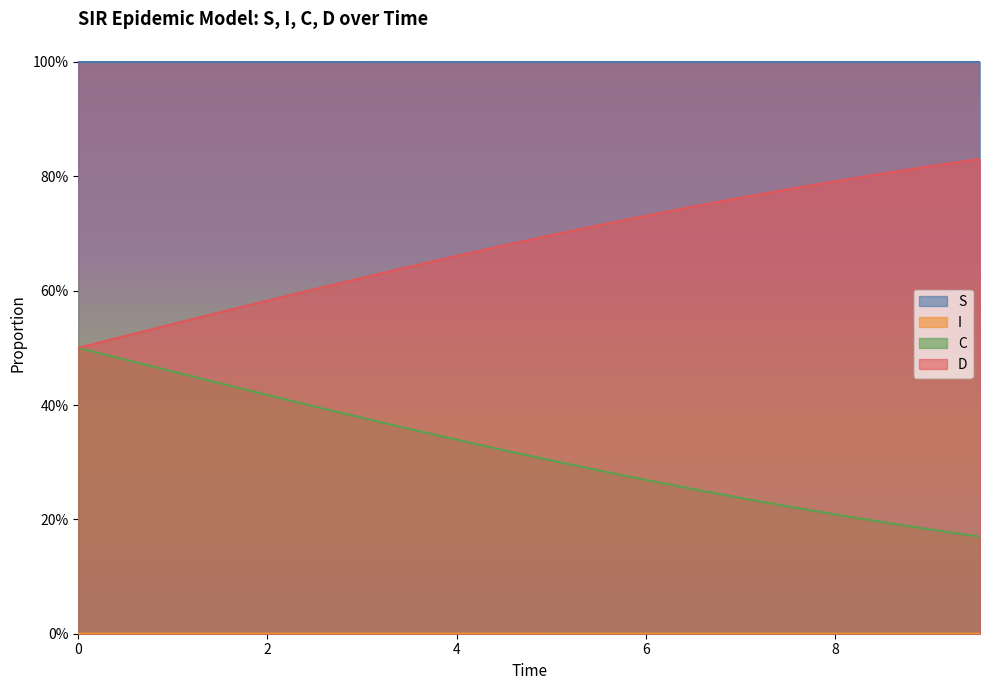

What is the sum of the D values at 10 and 17?

1.4